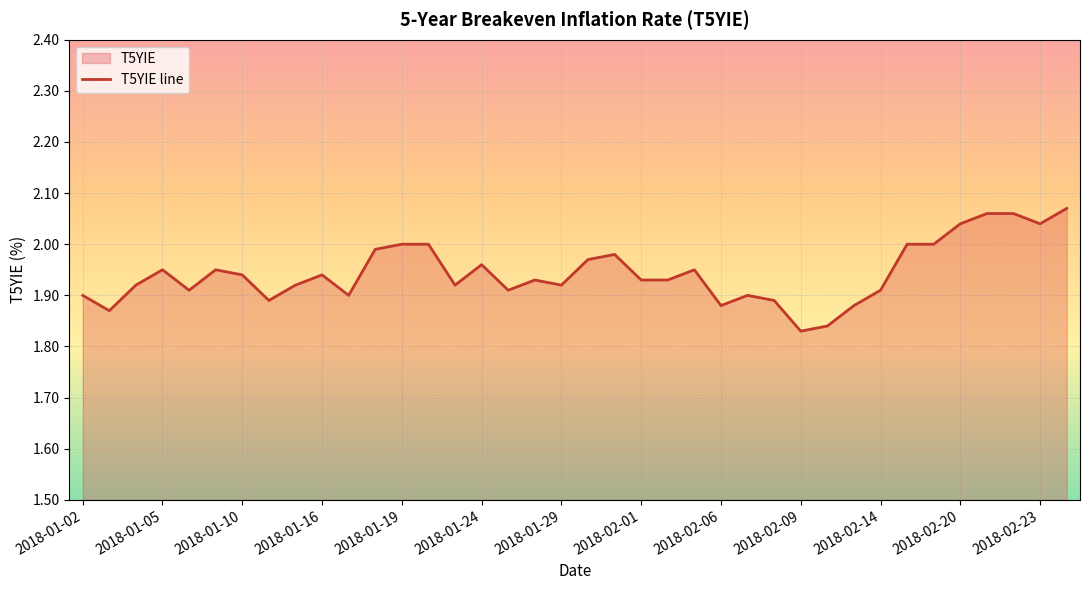

Which category has the lowest value across all series?

2018-02-09